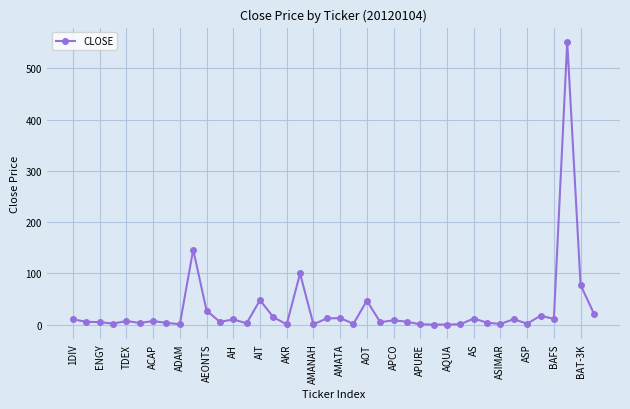

What is the difference between the maximum and minimum values?

551.6